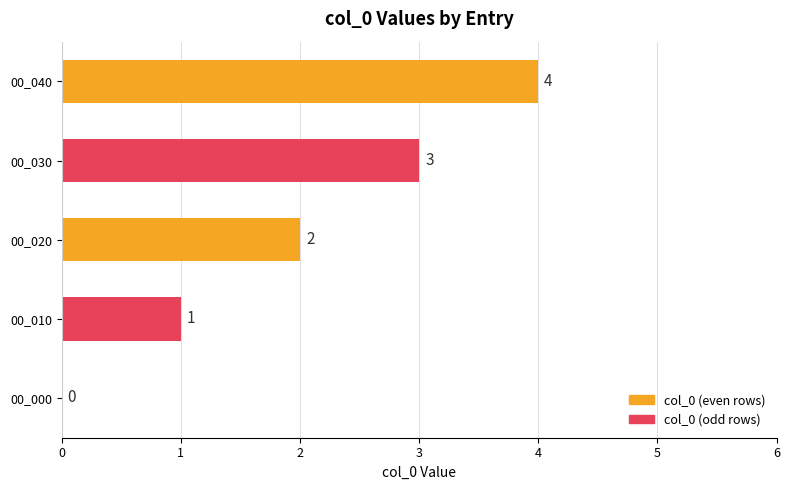

How many values are between 1 and 3?

3